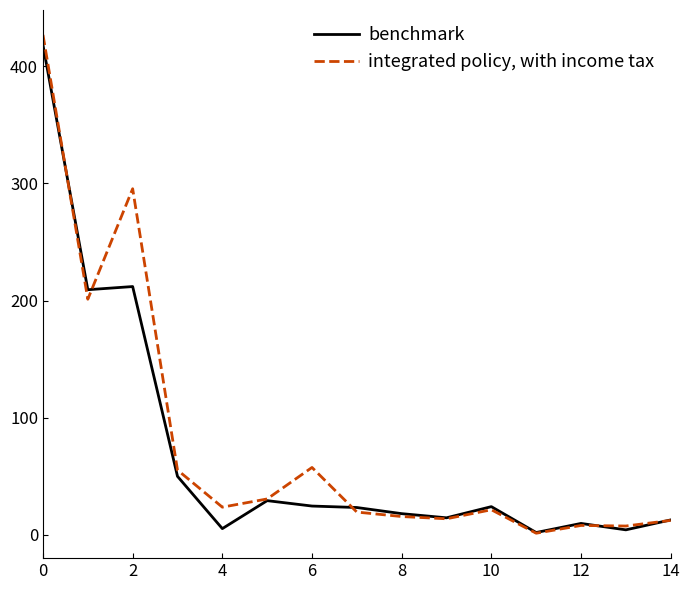

Which series has the widest spread of values?

integrated policy, with income tax